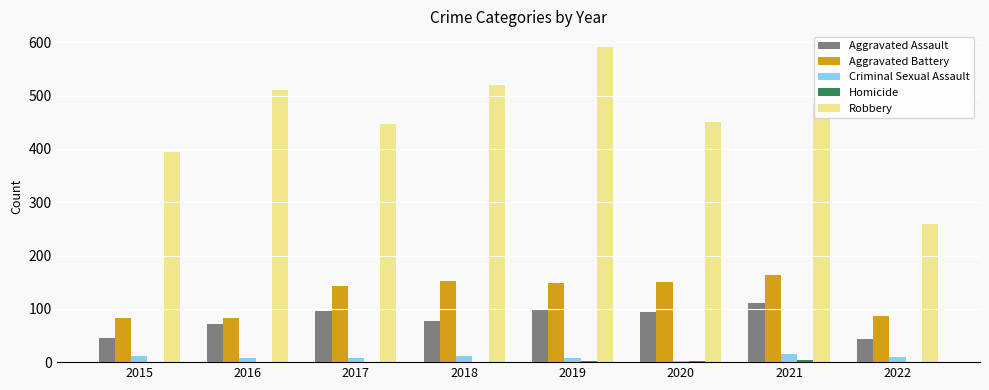

The Aggravated Assault series shows 98 at 2019. True or false?

True